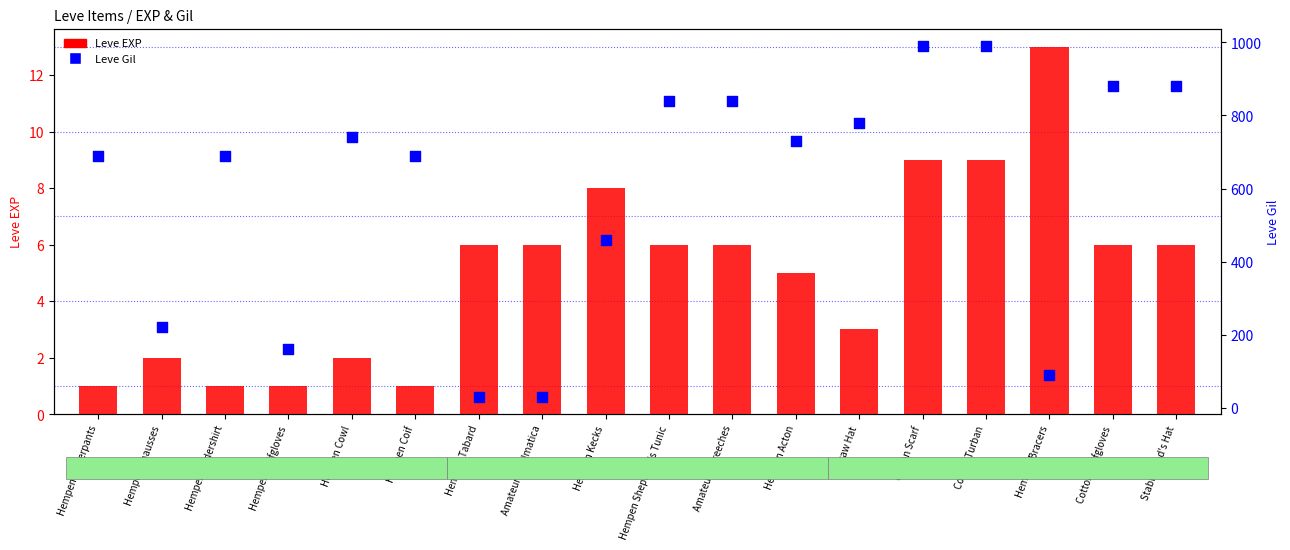

Is the value of Leve EXP at Straw Hat greater than the value of Leve Gil at Hempen Kecks?

No